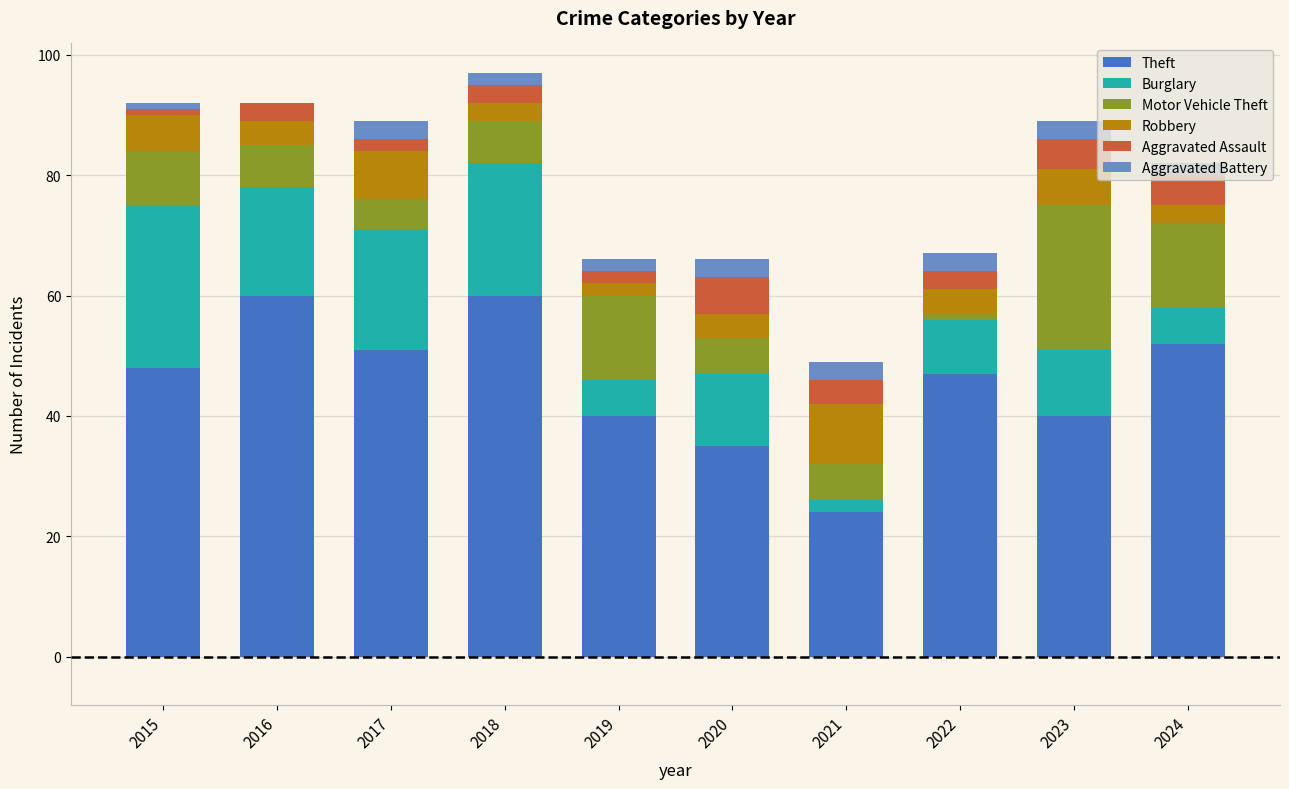

What is the highest value of the Theft series?

60